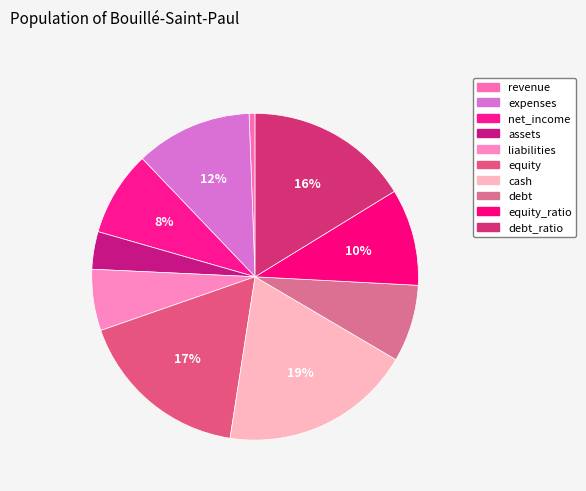

What is the largest slice in the pie chart?

cash